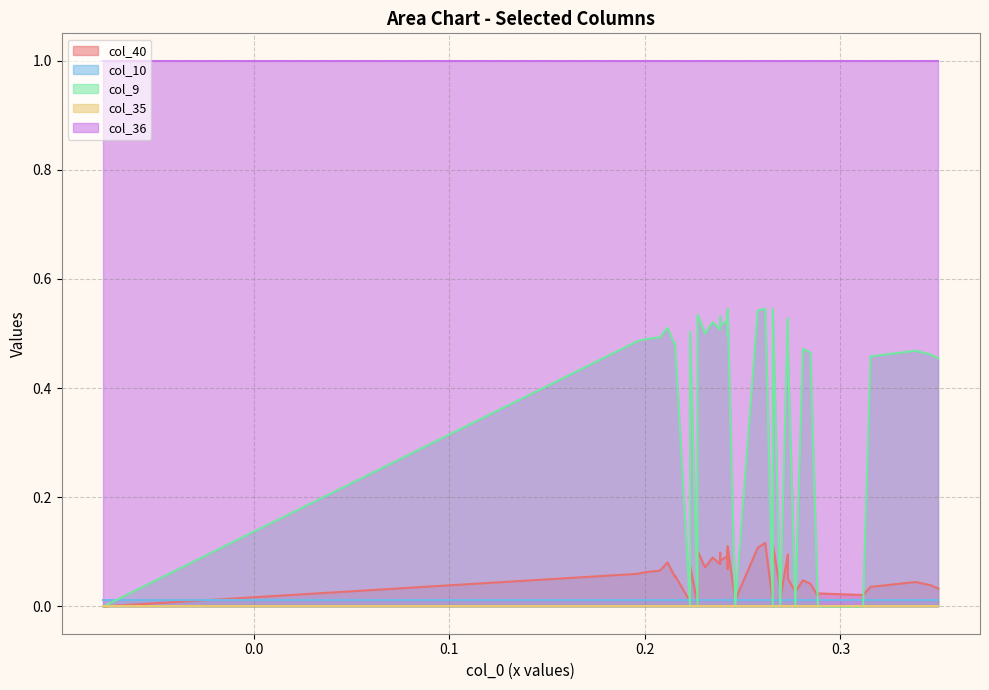

The col_40 series shows 0.1 at 12. True or false?

False